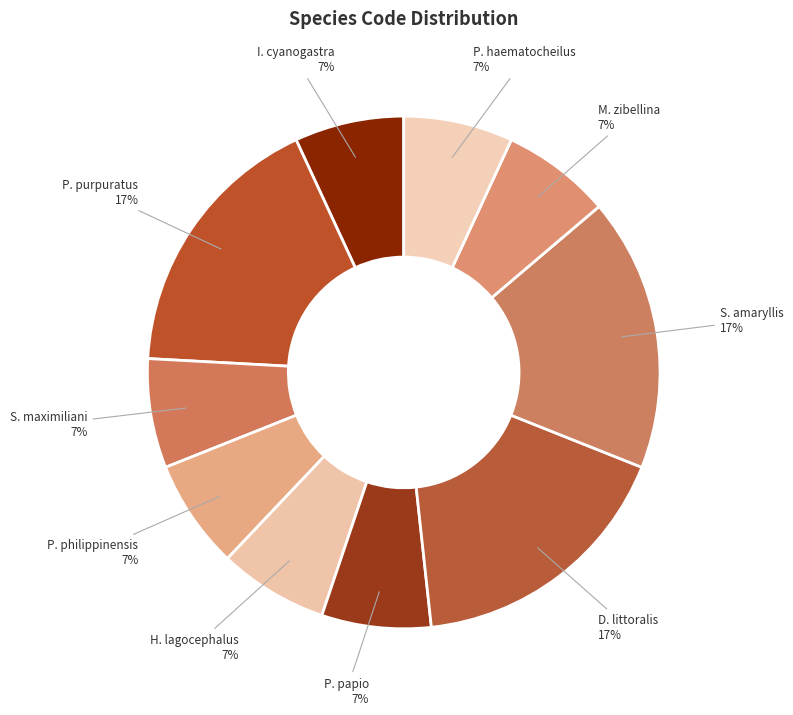

Count the number of slices in the pie.

10